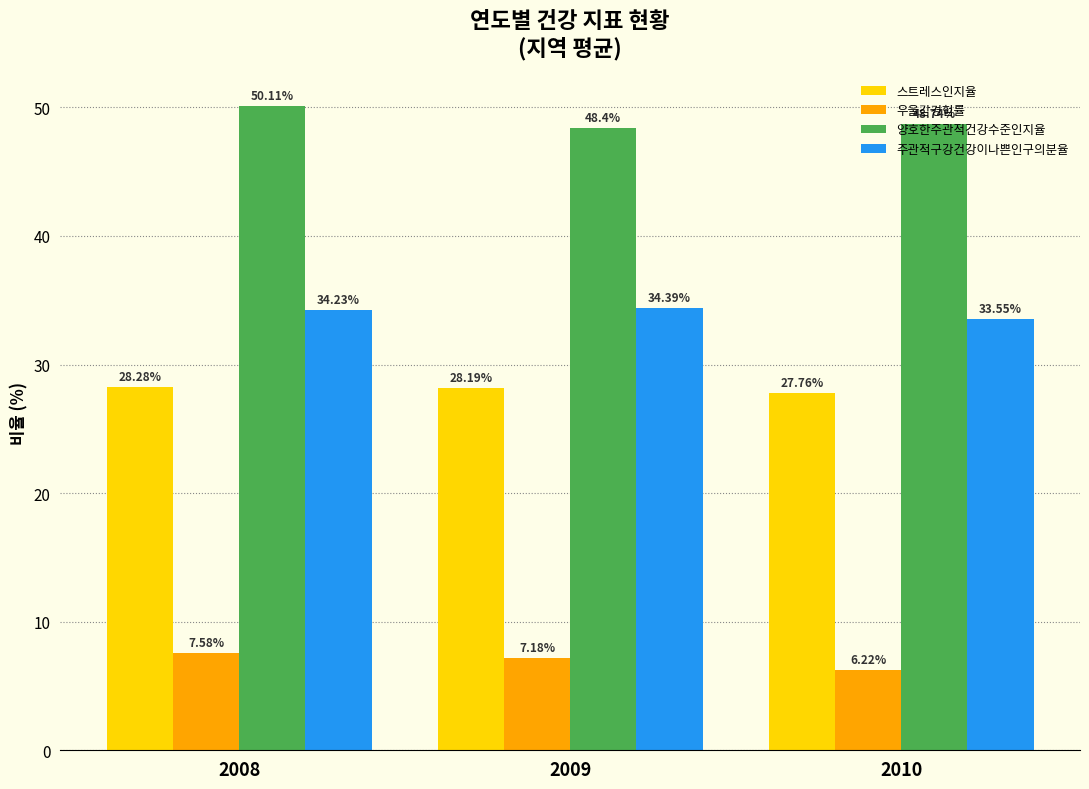

What is the difference between the second highest and minimum values in the 주관적구강건강이나쁜인구의분율 series?

0.7